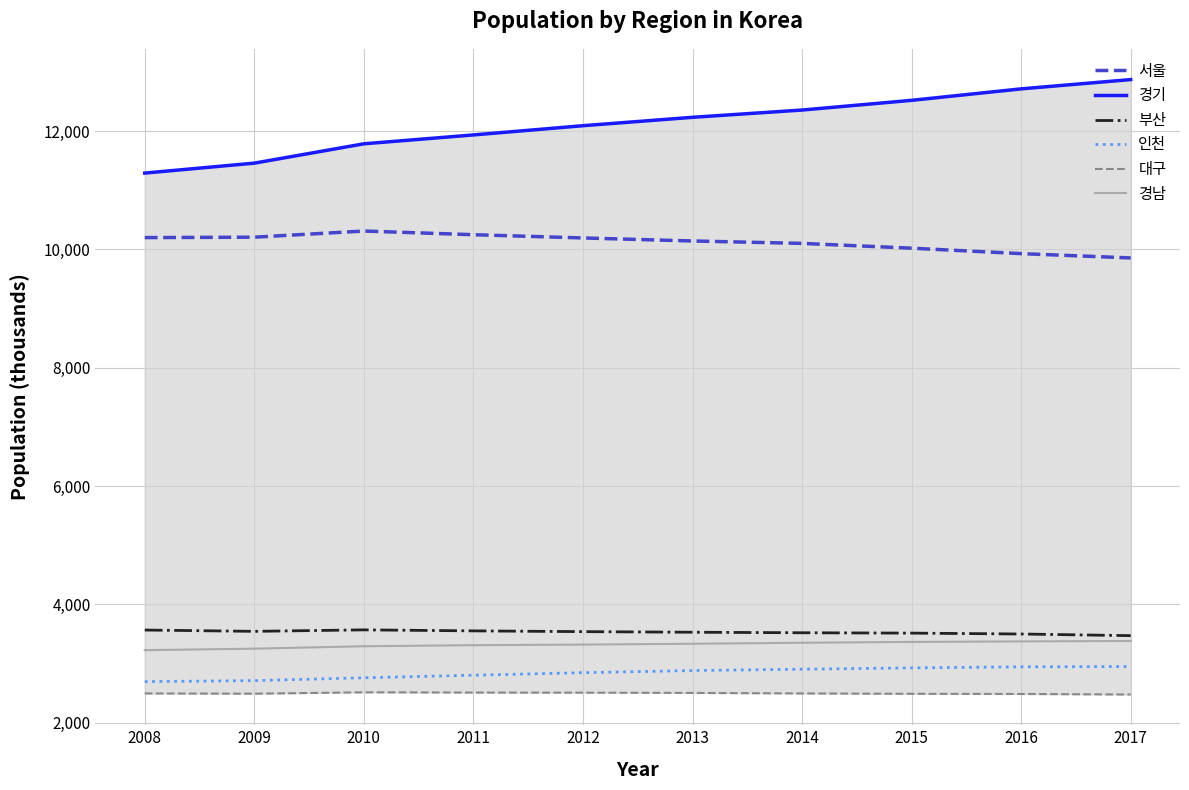

What is the sum of all 인천 values?

28405